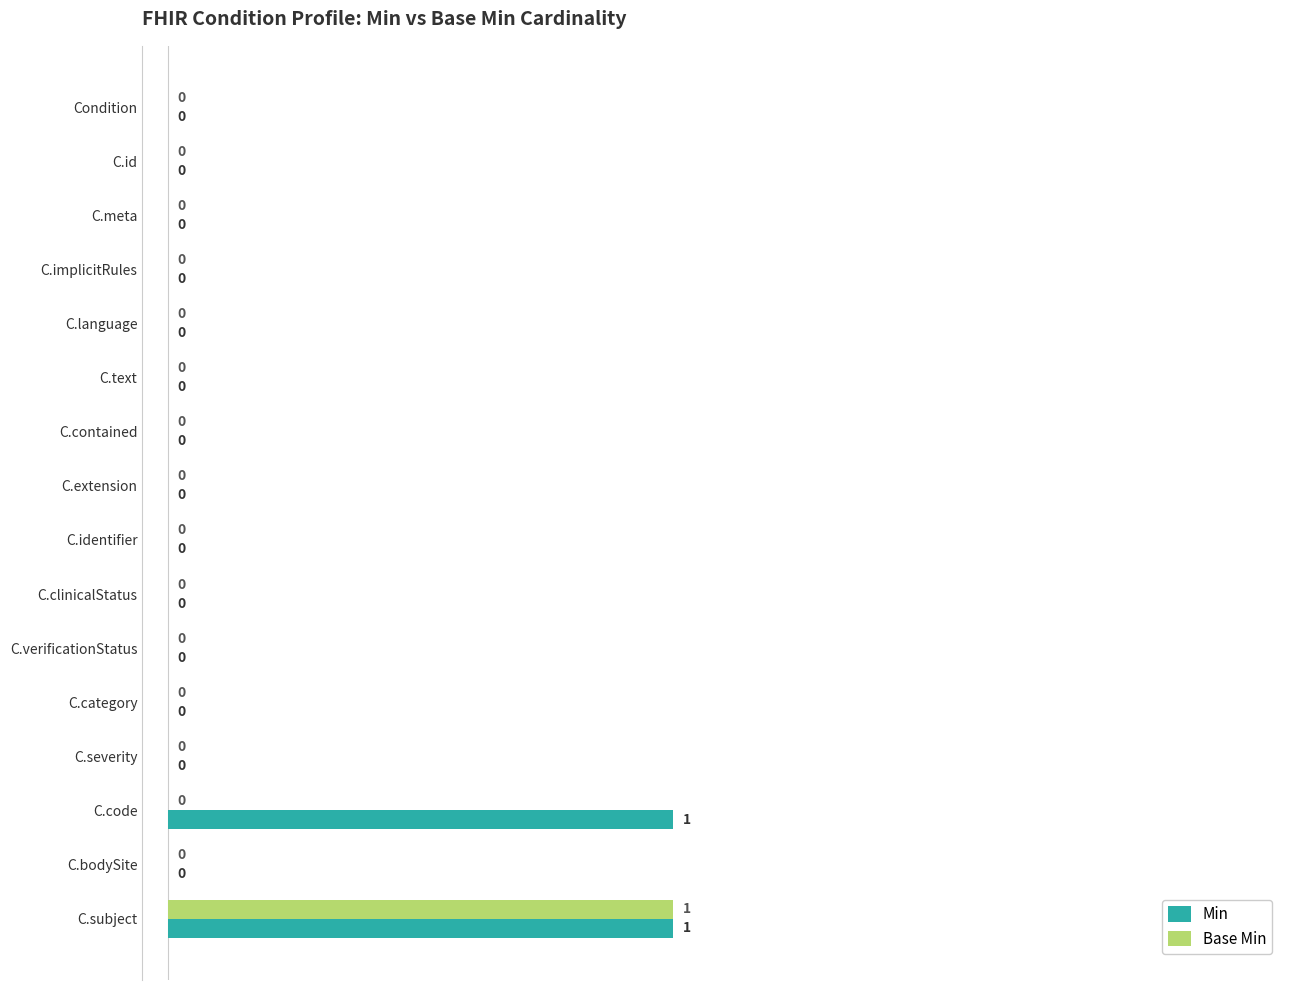

Count the Base Min values in the range 0 to 1.

16